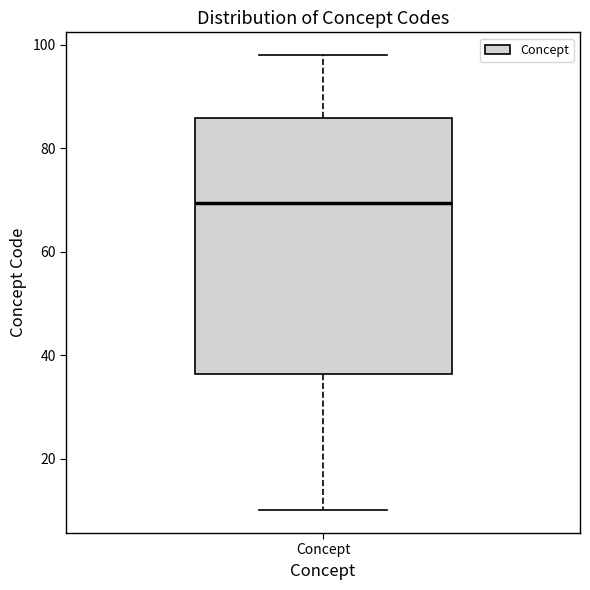

Read this box plot against the y-axis: the position of the median line, the range covered by the box, and the ends of both whiskers. The values are not printed on the chart, so give them approximately, as read against the axis.

median 70, box 36 to 86, whiskers 10 to 98